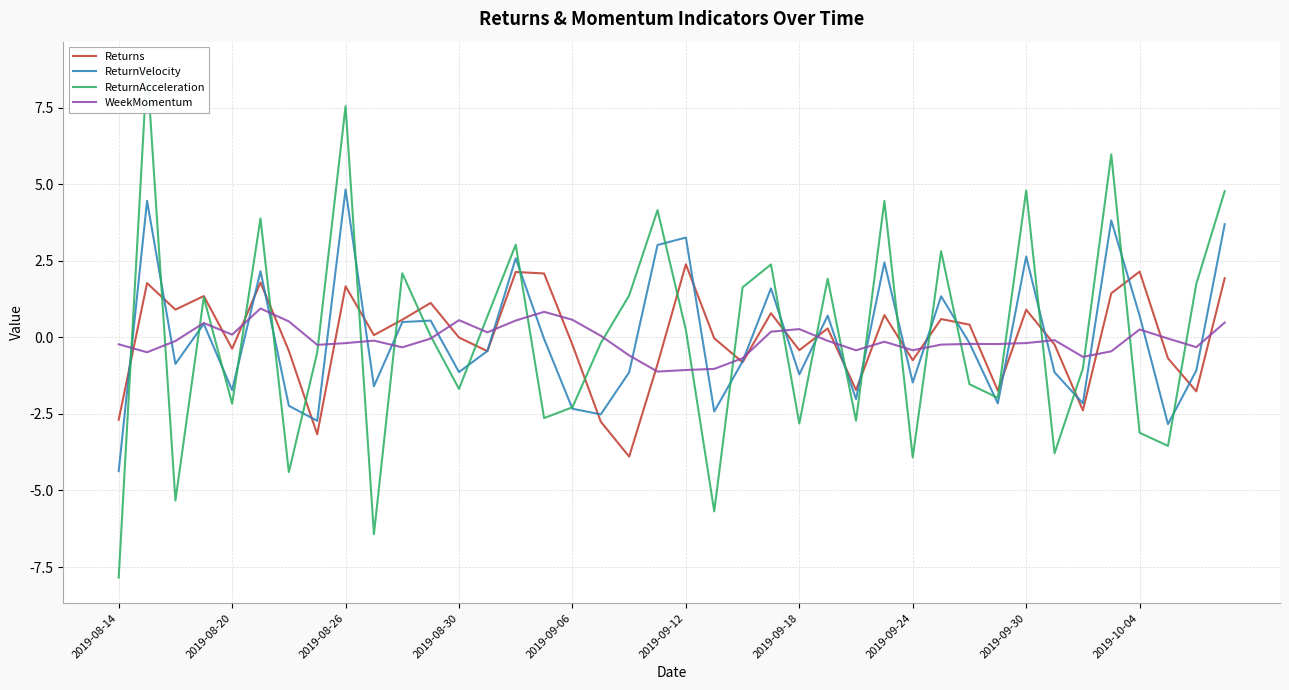

Does the chart have visible grid lines?

Yes